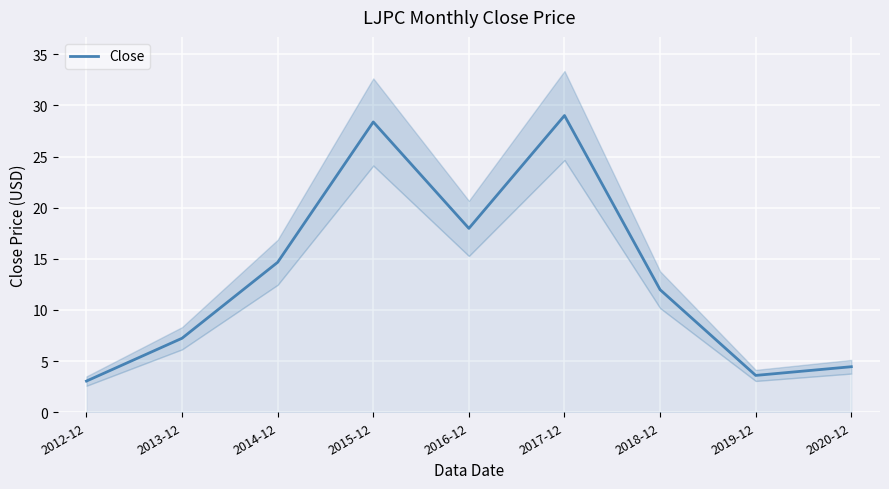

What is the minimum value shown in the chart?

3.0